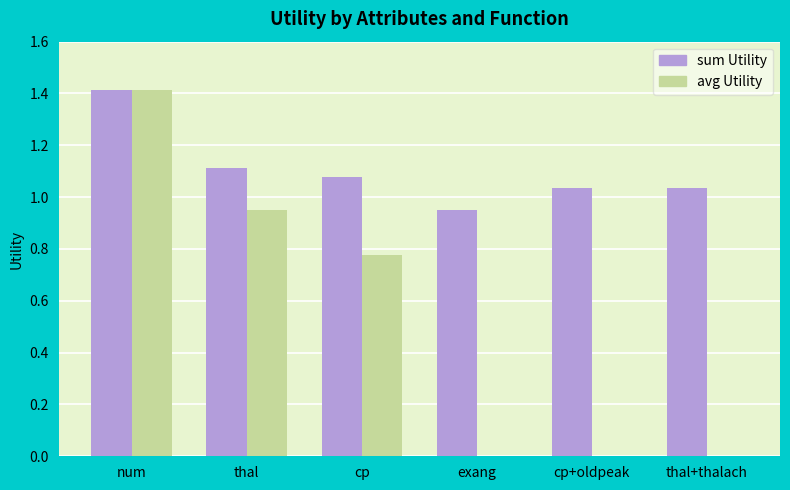

Does the chart contain stacked bars?

No